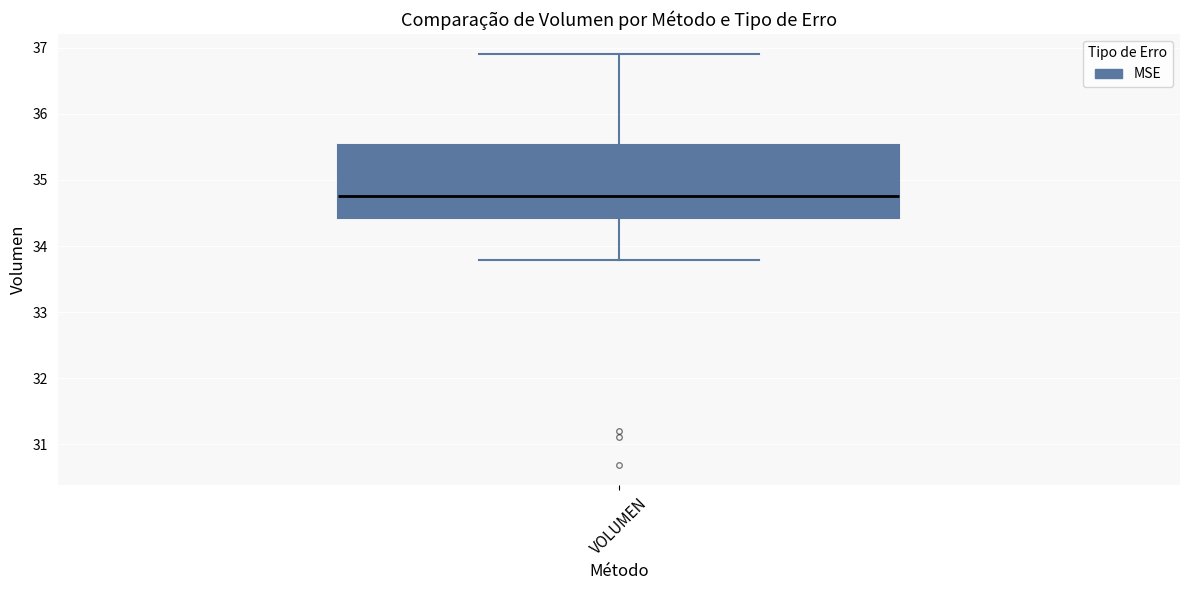

Where is the lower edge of the box for VOLUMEN on the y-axis? The values are not printed on the chart, so give them approximately, as read against the axis.

34.4